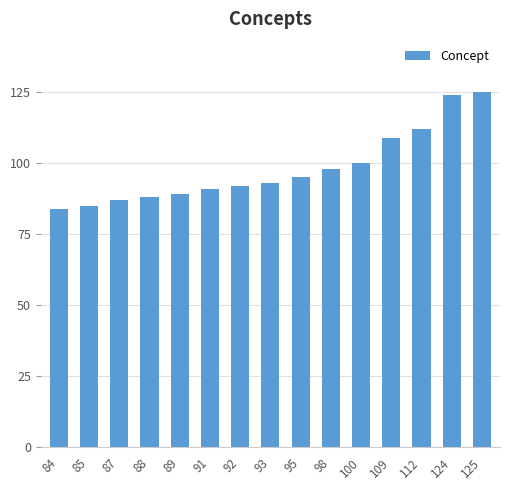

True or false: the data shows 125 at 125.

True